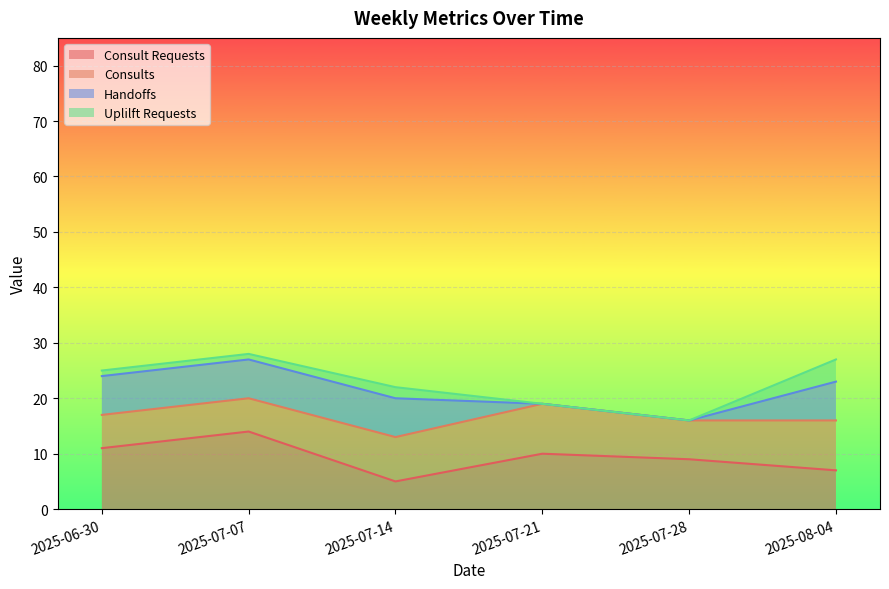

What is the highest value of the Consult Requests series?

14